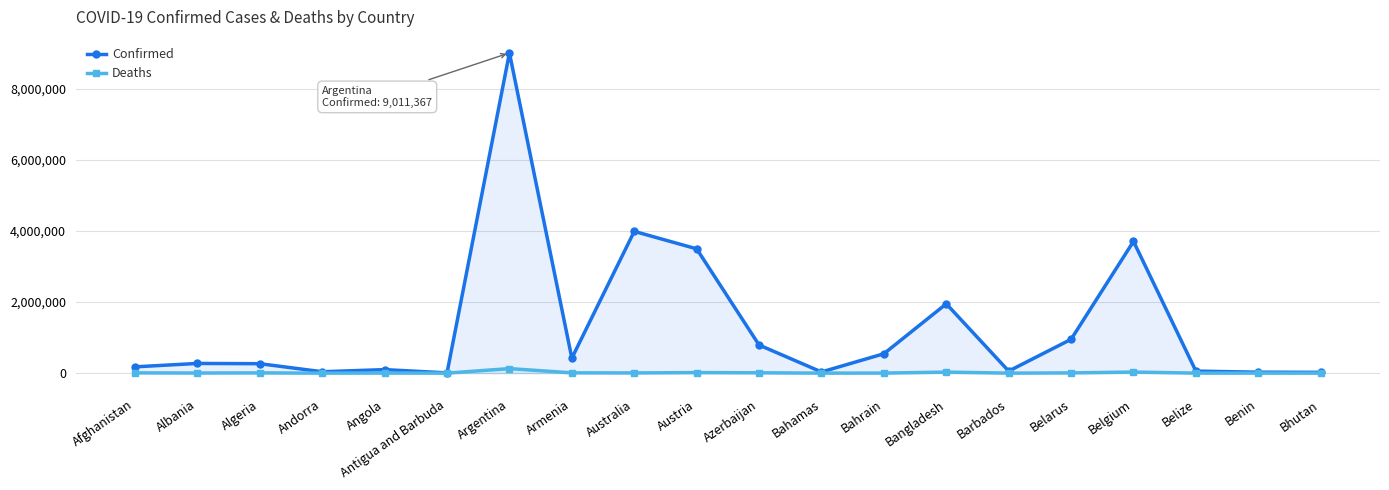

At which category is the sum across all series the highest?

Argentina